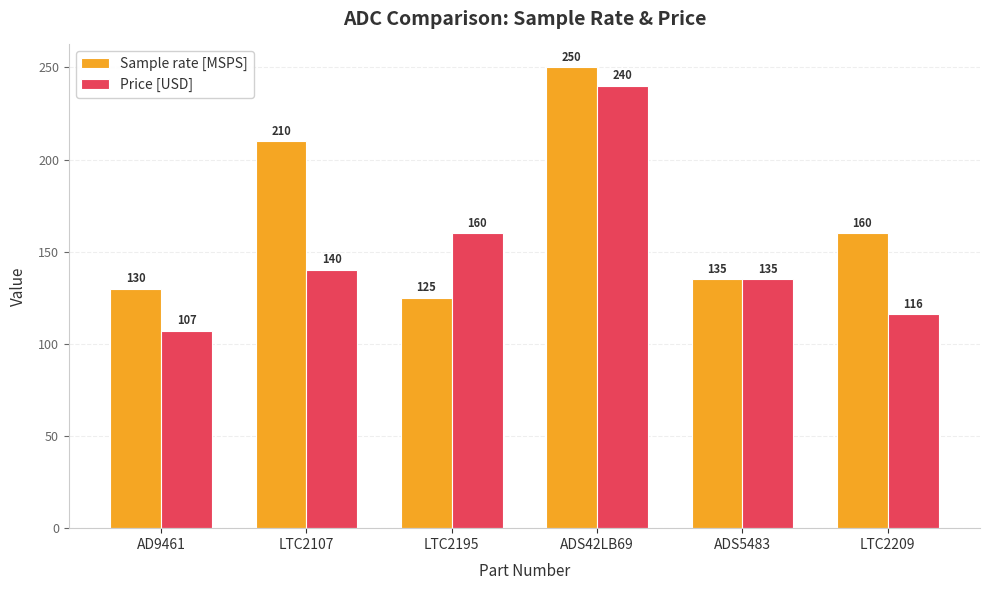

How many data points does each series have?

6